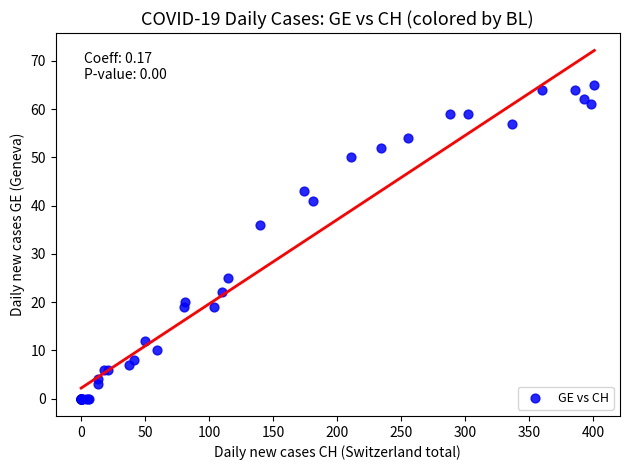

What Y value in the scatter plot is closest to 32?

36